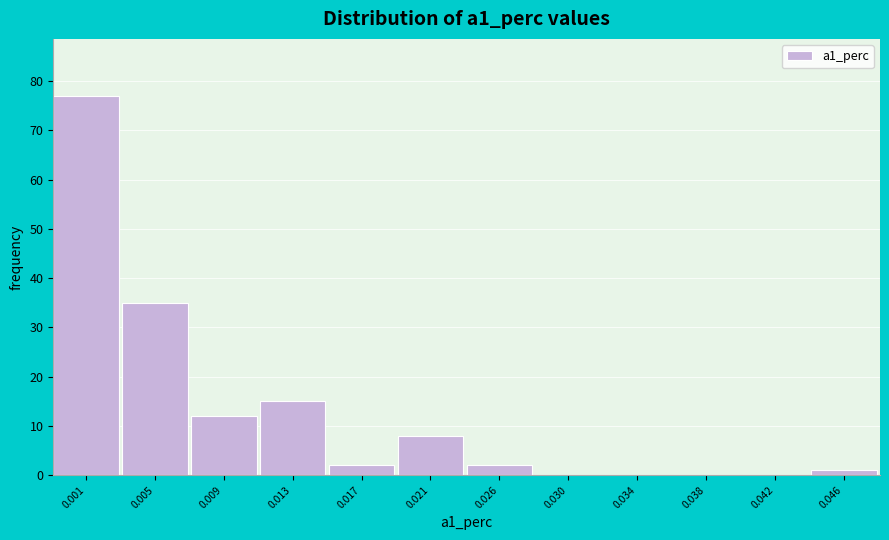

Reading right to left, list all the values displayed in this chart.

0.046=1	0.042=0	0.038=0	0.034=0	0.030=0	0.026=2	0.021=8	0.017=2	0.013=15	0.009=12	0.005=35	0.001=77